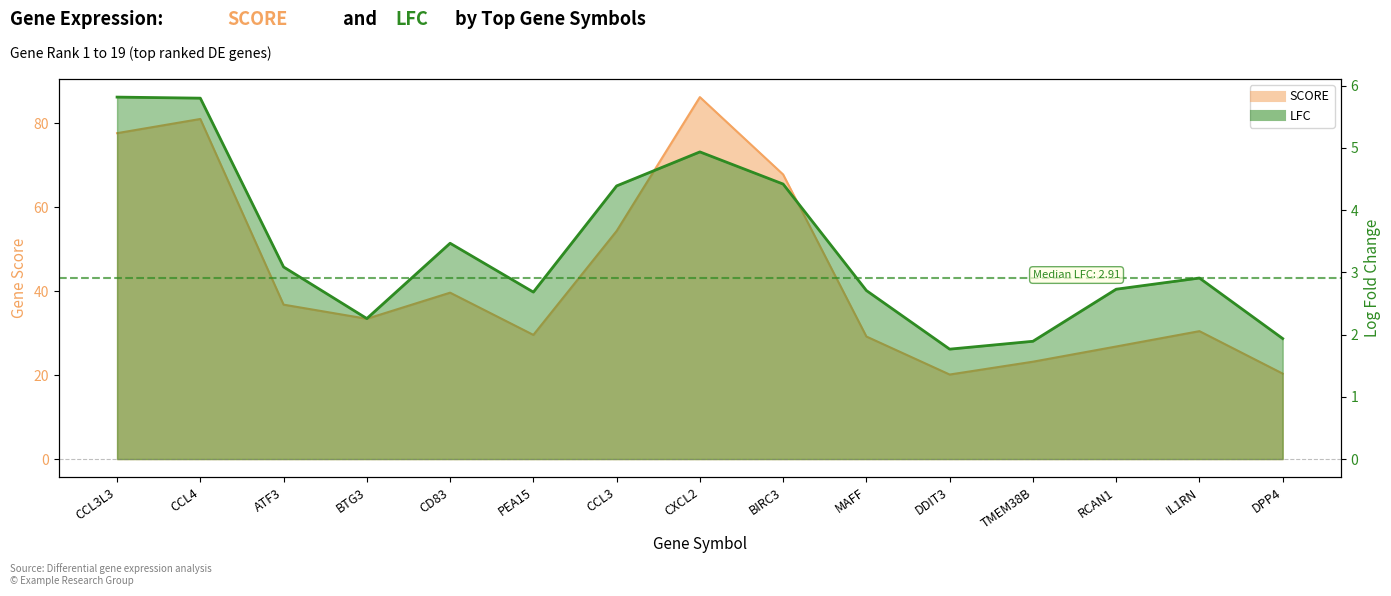

Which category has the highest value in the LFC series?

CCL3L3